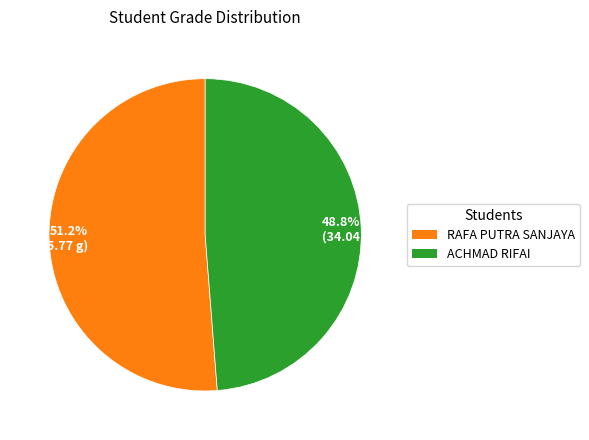

Between RAFA PUTRA SANJAYA and ACHMAD RIFAI, which is larger?

RAFA PUTRA SANJAYA